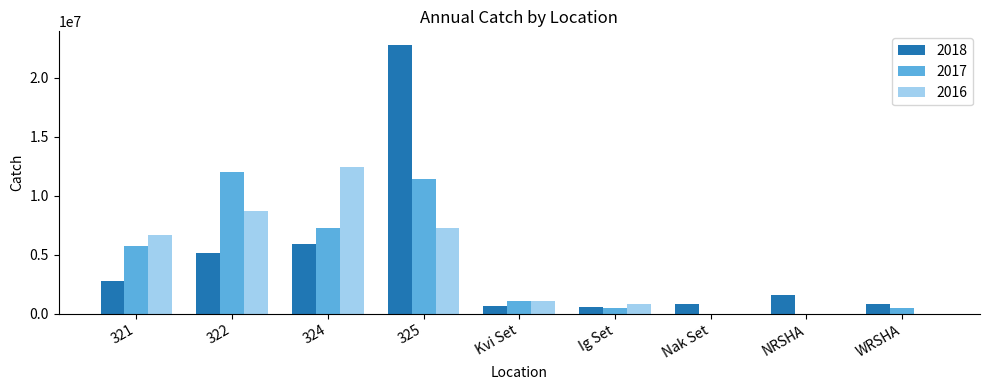

What are all the series names shown in the legend?

2018, 2017, 2016